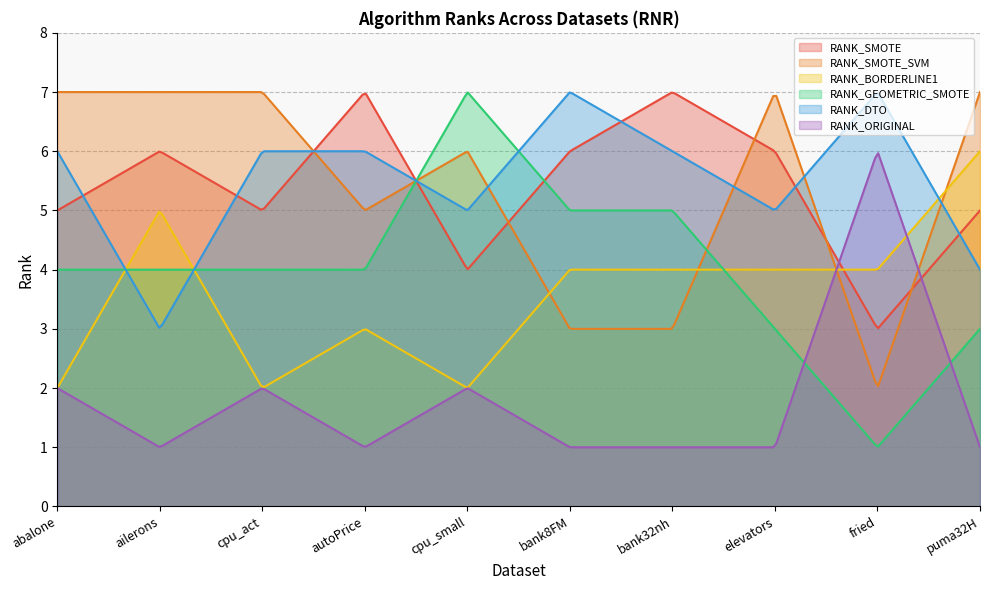

Between ailerons and cpu_act, which is larger?

ailerons